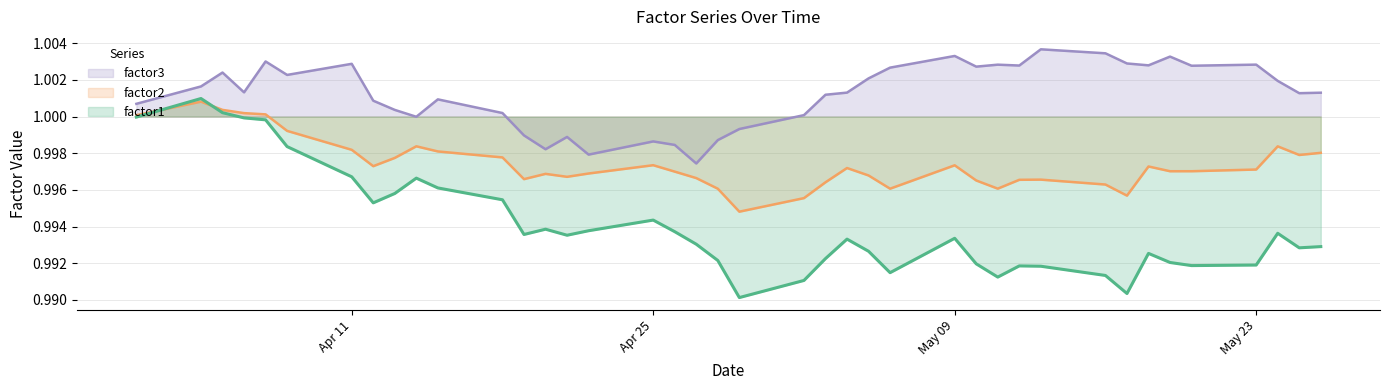

Reading left to right, what are all the values shown in this chart?

factor1: 1.0	1.0	1.0	1.0	1.0	1.0	1.0	1.0	1.0	1.0	1.0	1.0	1.0	1.0	1.0	1.0	1.0	1.0	1.0	1.0	1.0	1.0	1.0	1.0	1.0	1.0	1.0	1.0	1.0	1.0	1.0	1.0	1.0	1.0	1.0	1.0	1.0	1.0	1.0	1.0
factor2: 1.0	1.0	1.0	1.0	1.0	1.0	1.0	1.0	1.0	1.0	1.0	1.0	1.0	1.0	1.0	1.0	1.0	1.0	1.0	1.0	1.0	1.0	1.0	1.0	1.0	1.0	1.0	1.0	1.0	1.0	1.0	1.0	1.0	1.0	1.0	1.0	1.0	1.0	1.0	1.0
factor3: 1.0	1.0	1.0	1.0	1.0	1.0	1.0	1.0	1.0	1.0	1.0	1.0	1.0	1.0	1.0	1.0	1.0	1.0	1.0	1.0	1.0	1.0	1.0	1.0	1.0	1.0	1.0	1.0	1.0	1.0	1.0	1.0	1.0	1.0	1.0	1.0	1.0	1.0	1.0	1.0